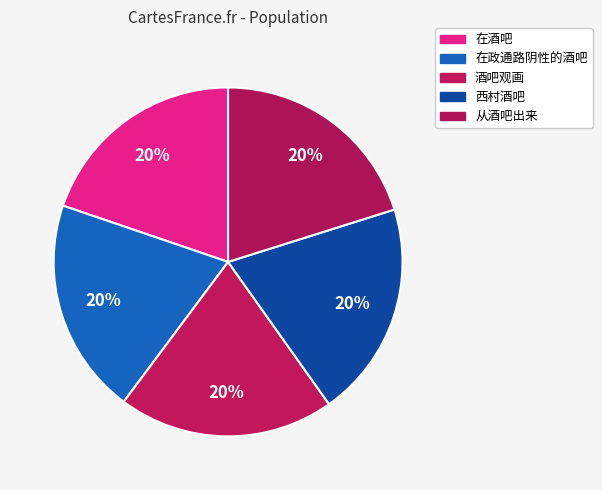

The 从酒吧出来 slice represents 14% of the pie. True or false?

False